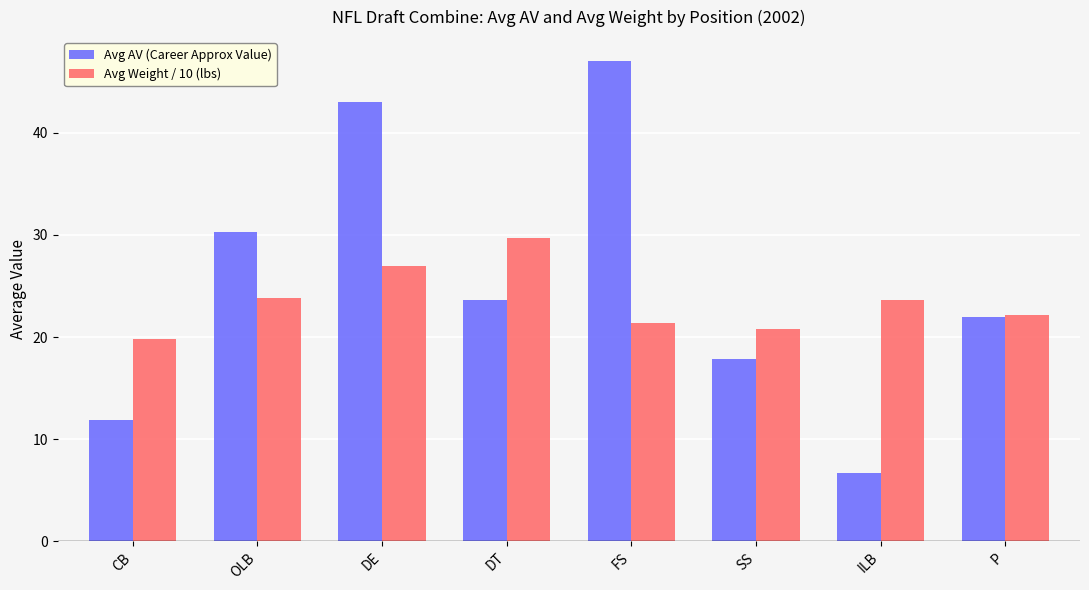

How many data points in Avg AV (Career Approx Value) are less than 23?

4